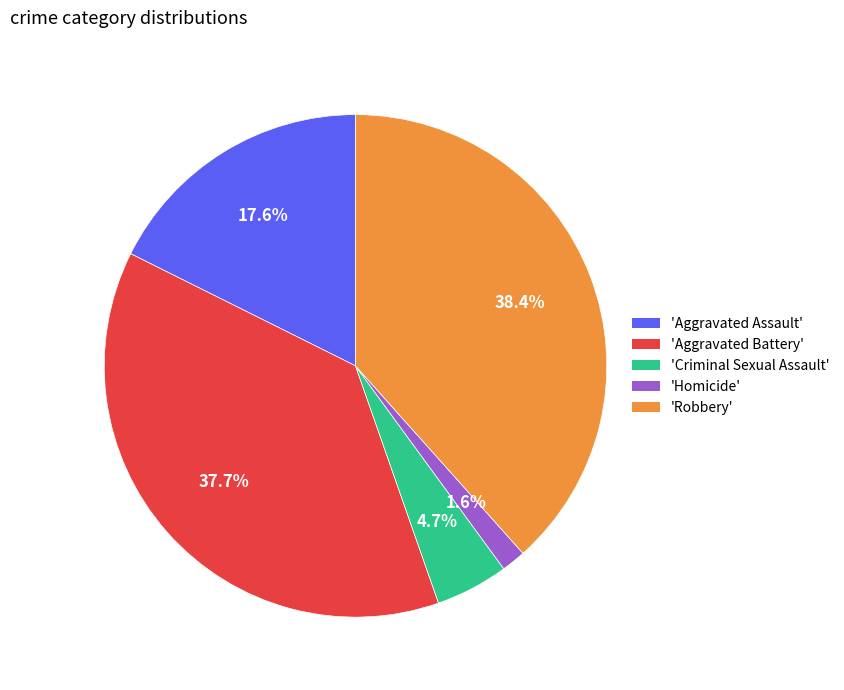

Which has a higher value, 'Aggravated Assault' or 'Robbery'?

'Robbery'